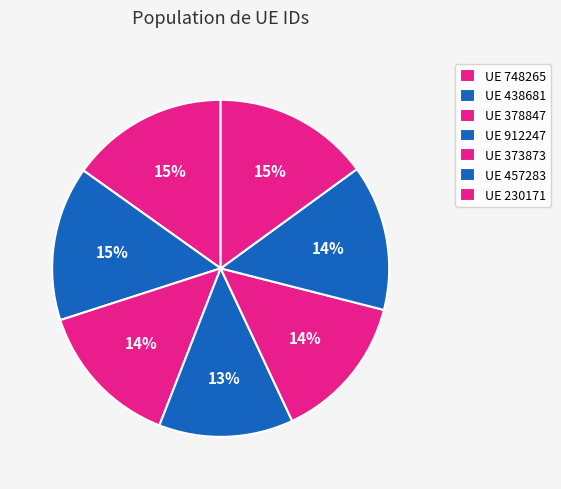

Is there any slice that represents more than half of the pie?

No